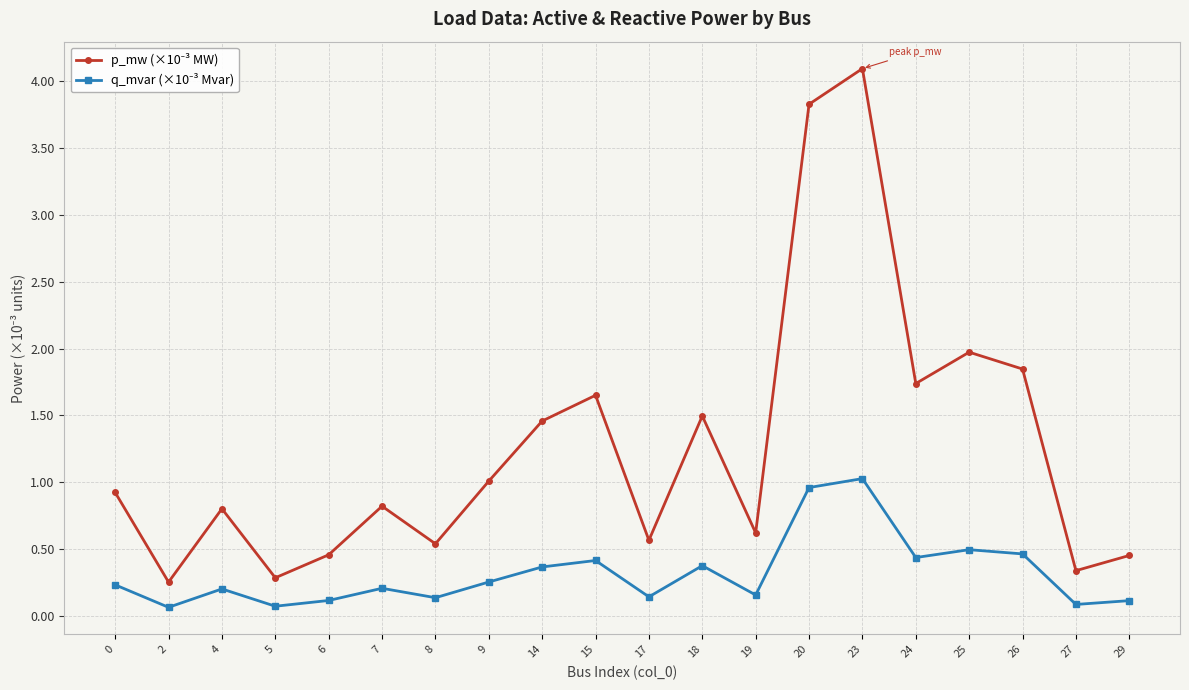

At which category is the sum across all series the highest?

23